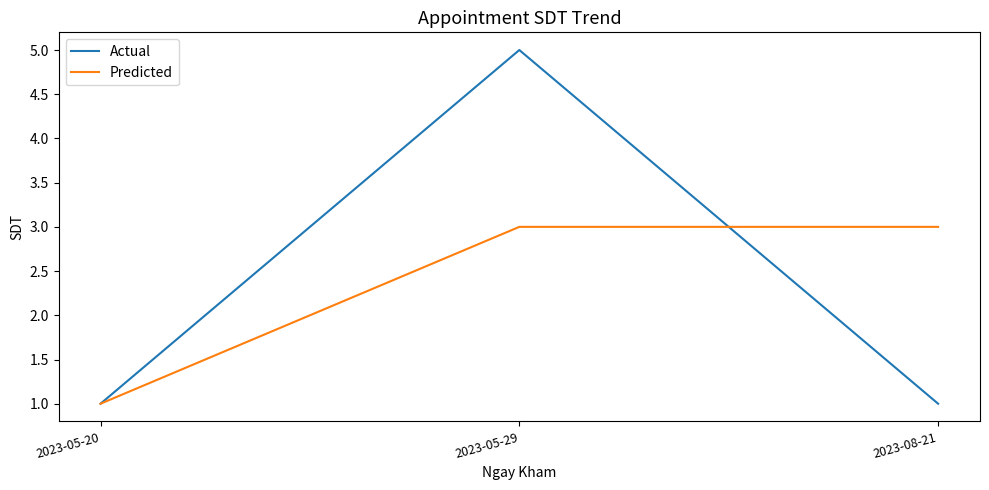

Reading right to left, list all the values displayed in this chart.

Actual: 2023-08-21=1	2023-05-29=5	2023-05-20=1
Predicted: 2023-08-21=3	2023-05-29=3	2023-05-20=1